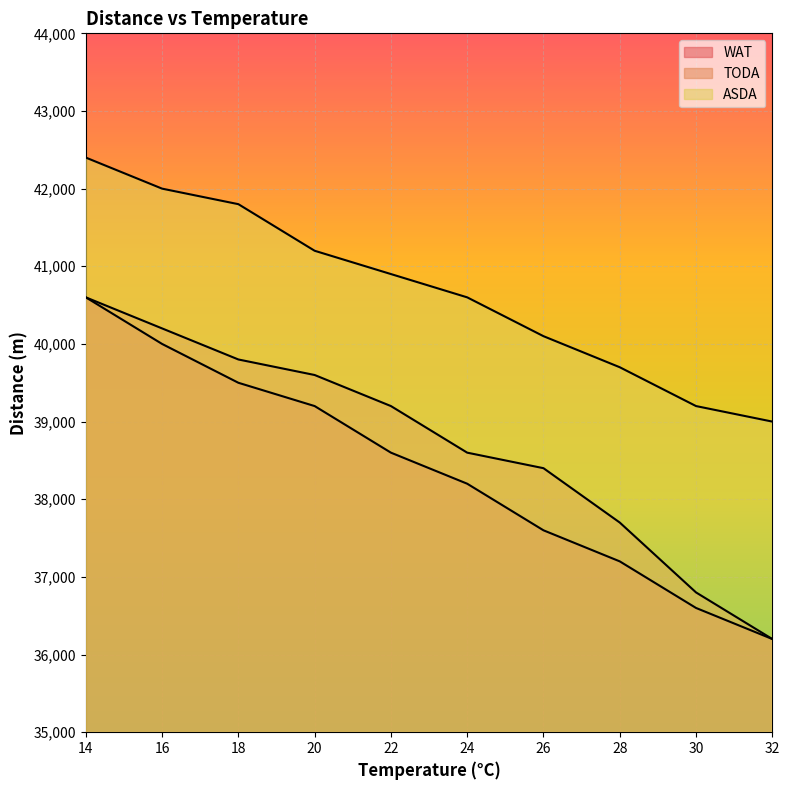

Where is ASDA nearest to the value 40700?

24